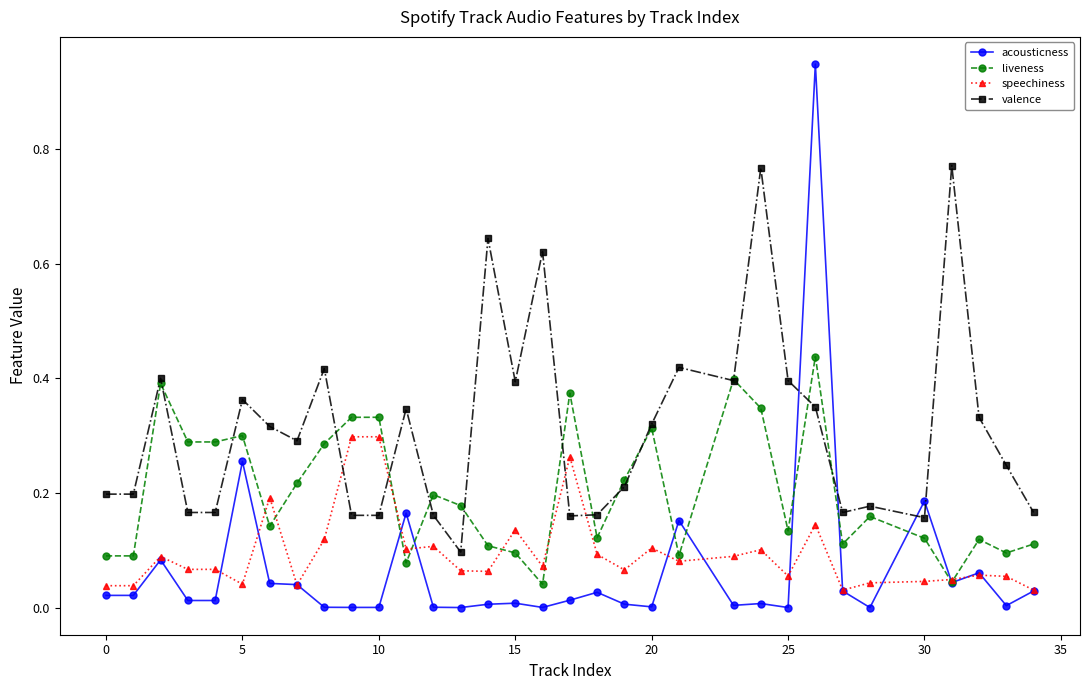

True or false: valence and speechiness intersect in this chart.

True